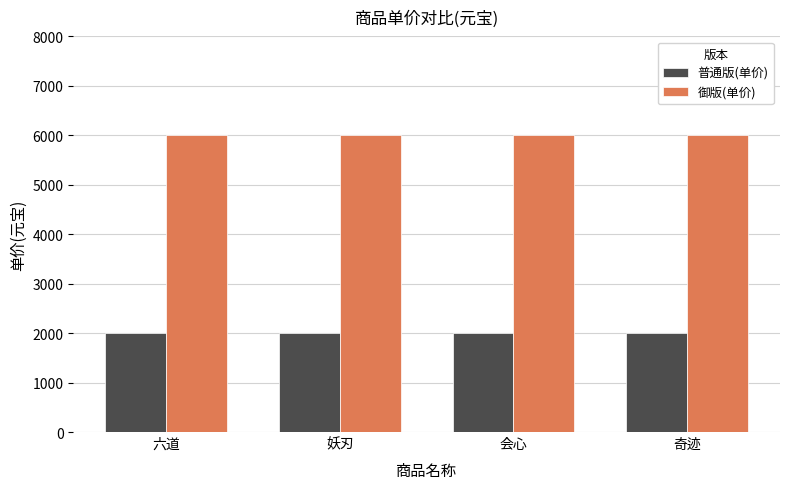

What is the greatest value displayed?

6000